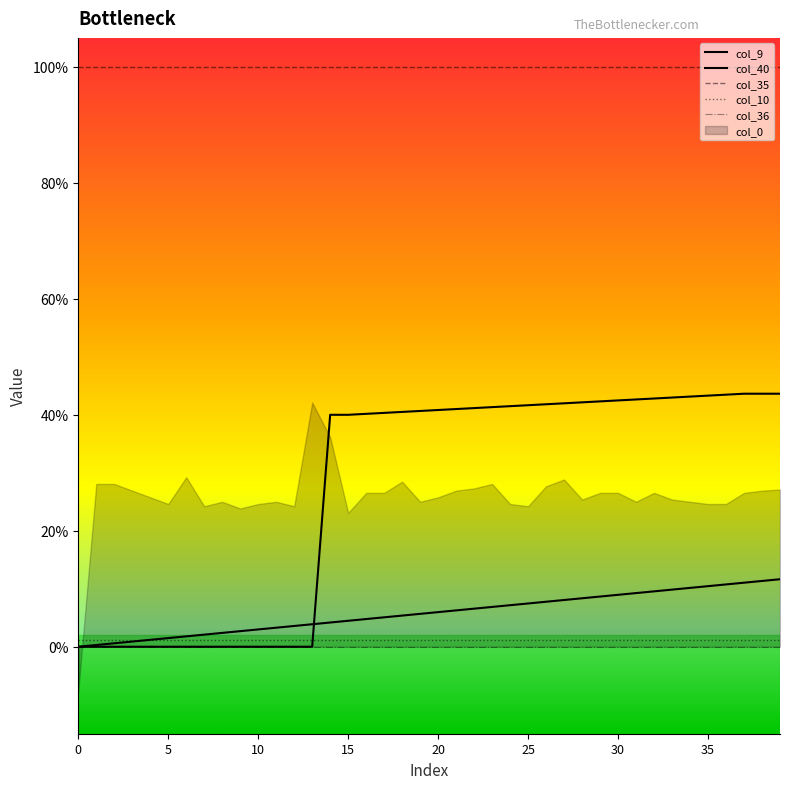

Which series has the largest range (max minus min)?

col_9